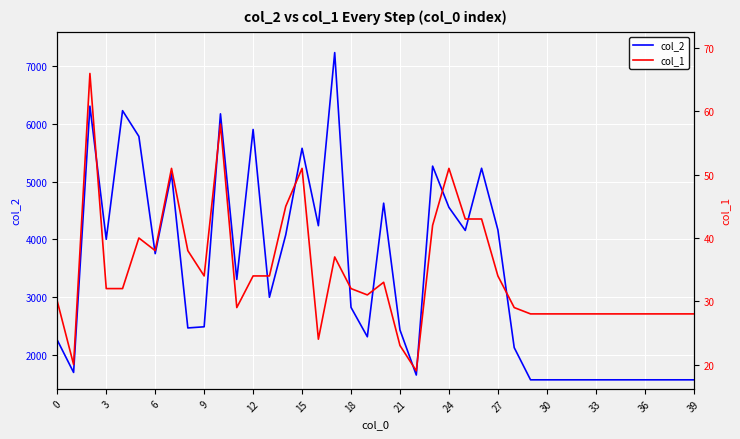

Which category has the lowest value across all series?

22